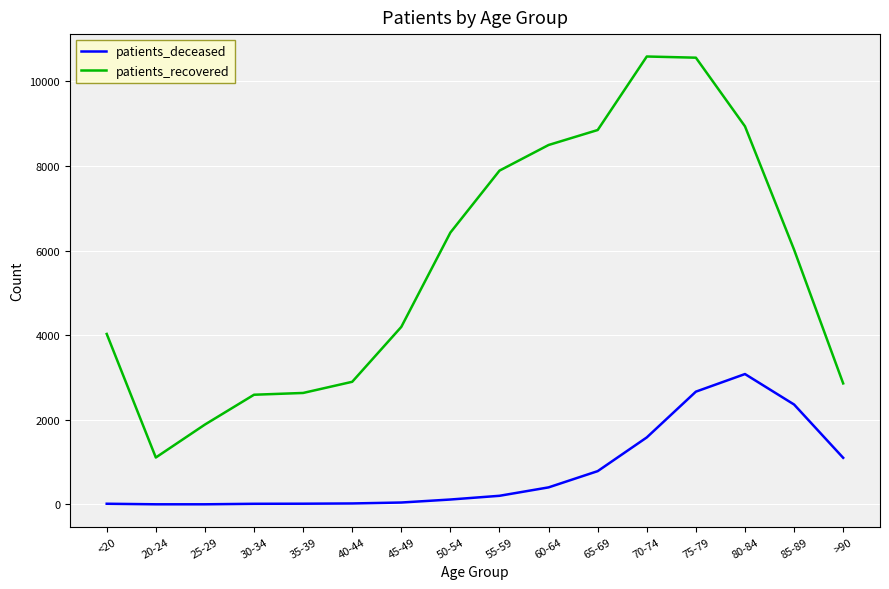

Rank the series by their average value, from highest to lowest.

patients_recovered, patients_deceased